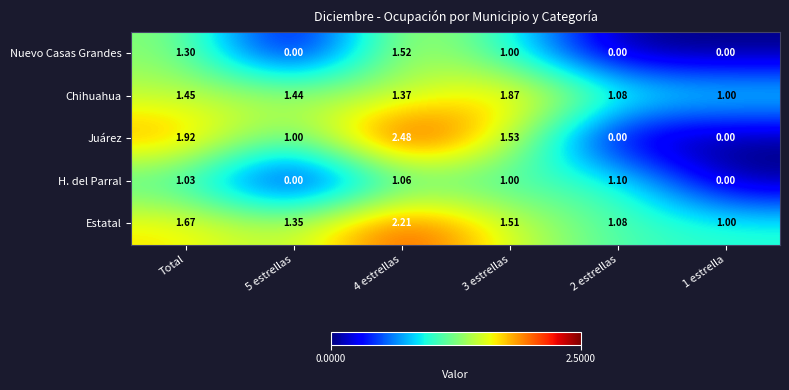

Rank the series by their maximum value, from lowest to highest.

H. del Parral, Nuevo Casas Grandes, Chihuahua, Estatal, Juárez